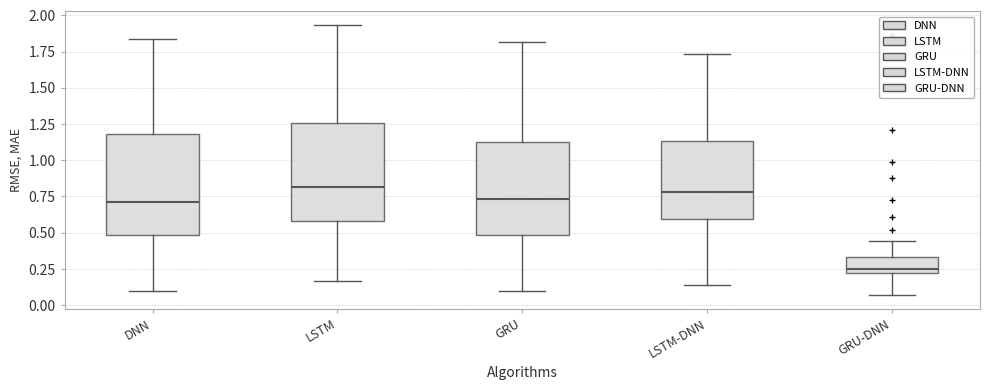

Reading left to right, transcribe this box plot: for each box, give where its median line is, the range the box spans, and where its two whiskers end, as read against the y-axis. The values are not printed on the chart, so give them approximately, as read against the axis.

DNN: median 0.70, box 0.50 to 1.20, whiskers 0.10 to 1.85
LSTM: median 0.80, box 0.60 to 1.25, whiskers 0.15 to 1.95
GRU: median 0.75, box 0.50 to 1.15, whiskers 0.10 to 1.80
LSTM-DNN: median 0.80, box 0.60 to 1.15, whiskers 0.15 to 1.75
GRU-DNN: median 0.25, box 0.20 to 0.35, whiskers 0.05 to 0.45